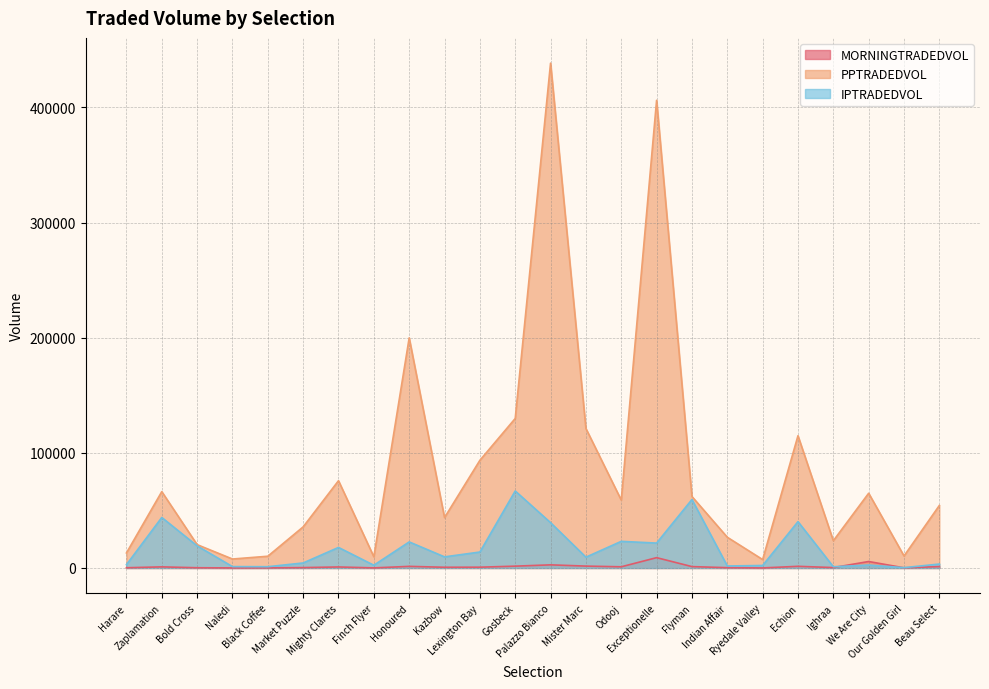

Which series changed the most between Black Coffee and Mister Marc?

PPTRADEDVOL